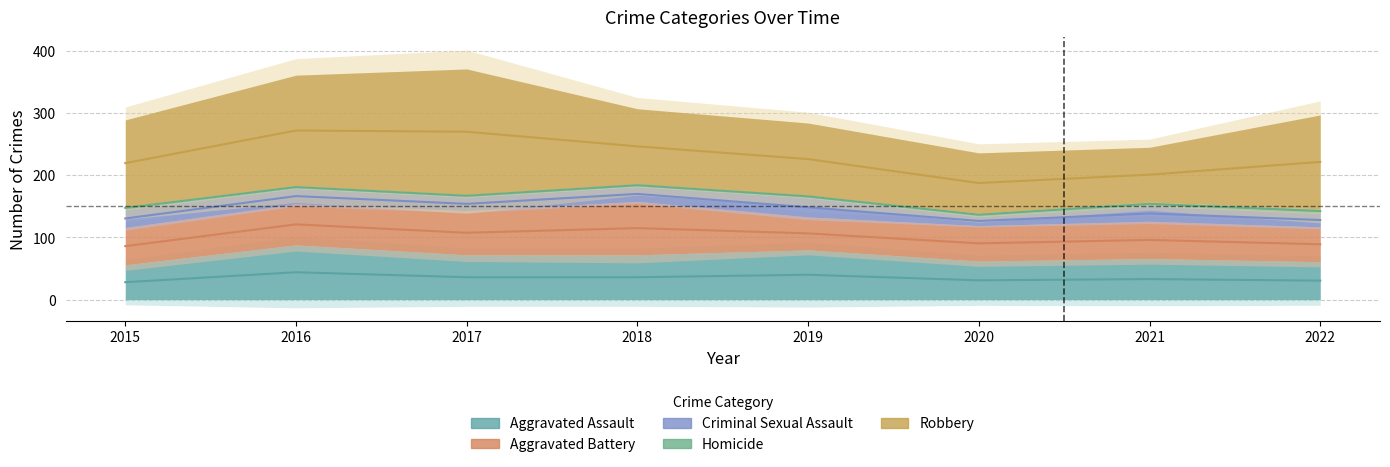

Is the value of Aggravated Assault at 2016 greater than the value of Aggravated Battery at 2021?

Yes